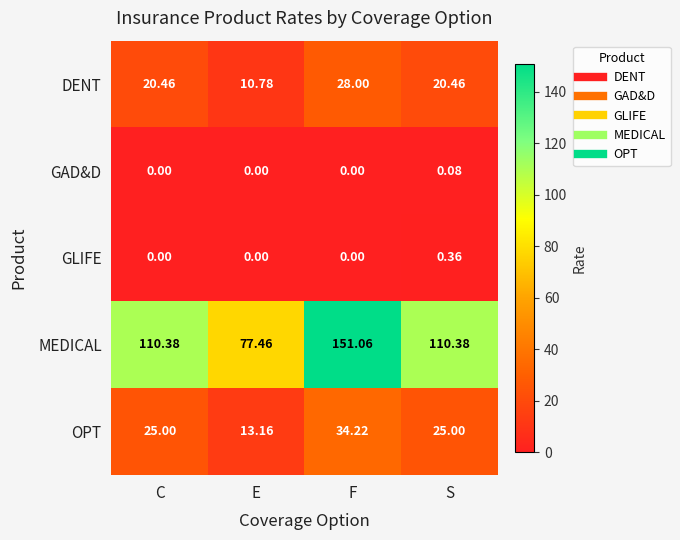

Rank the series by their maximum value, from lowest to highest.

GAD&D, GLIFE, DENT, OPT, MEDICAL